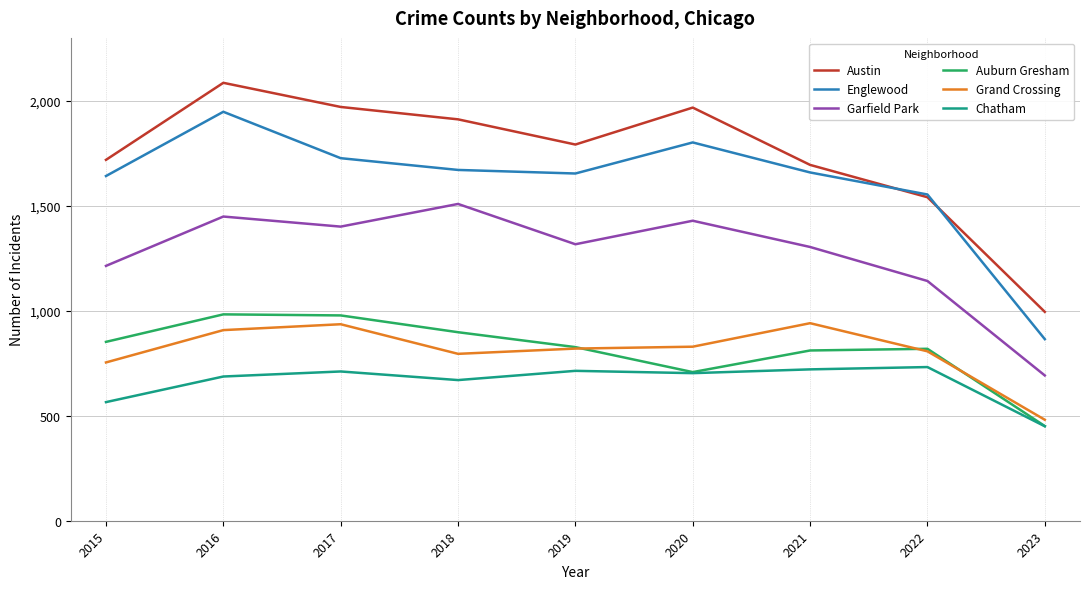

What is the lowest value of the Garfield Park series?

692